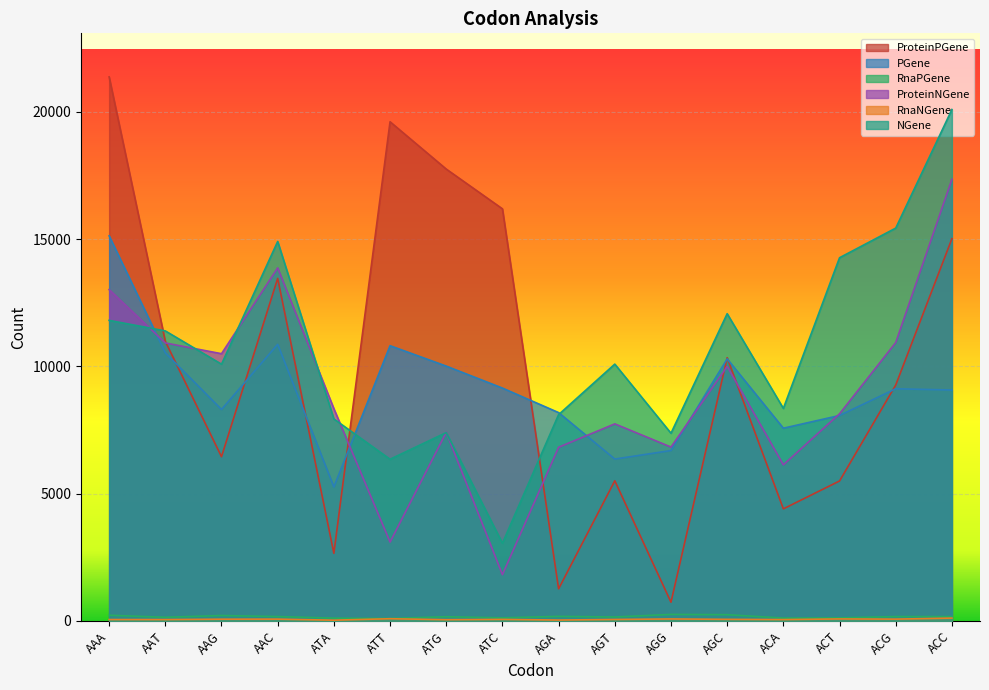

The ProteinNGene series shows 7742 at AGT. True or false?

True